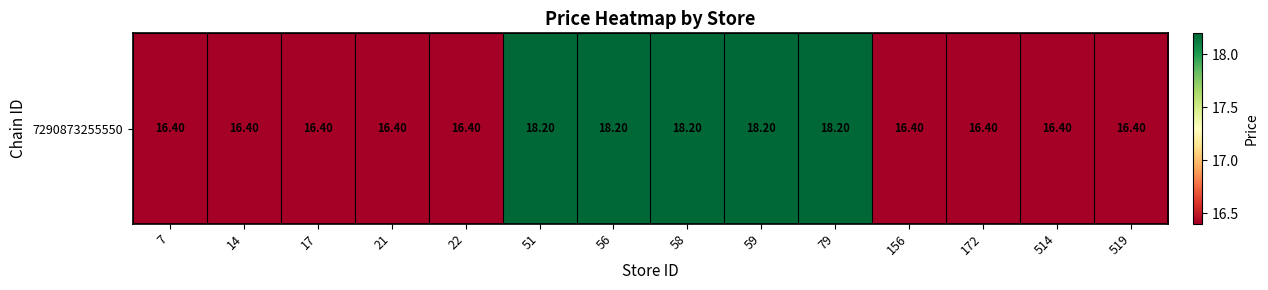

At which label is the value closest to 17?

7